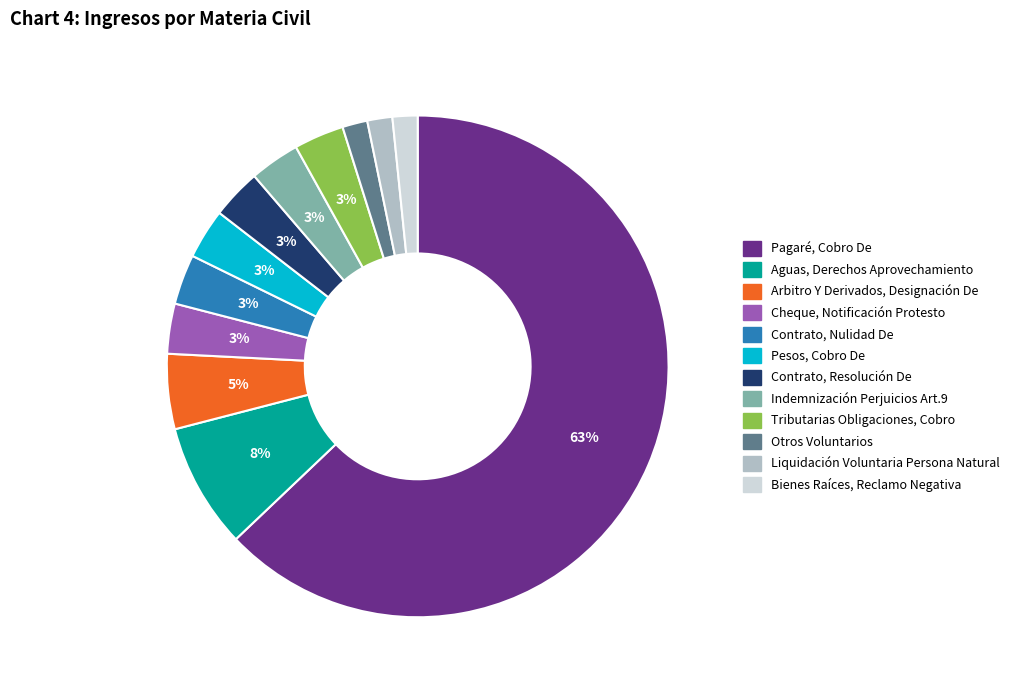

To the nearest percent, what is the combined percentage of Pagaré, Cobro De and Otros Voluntarios?

65%